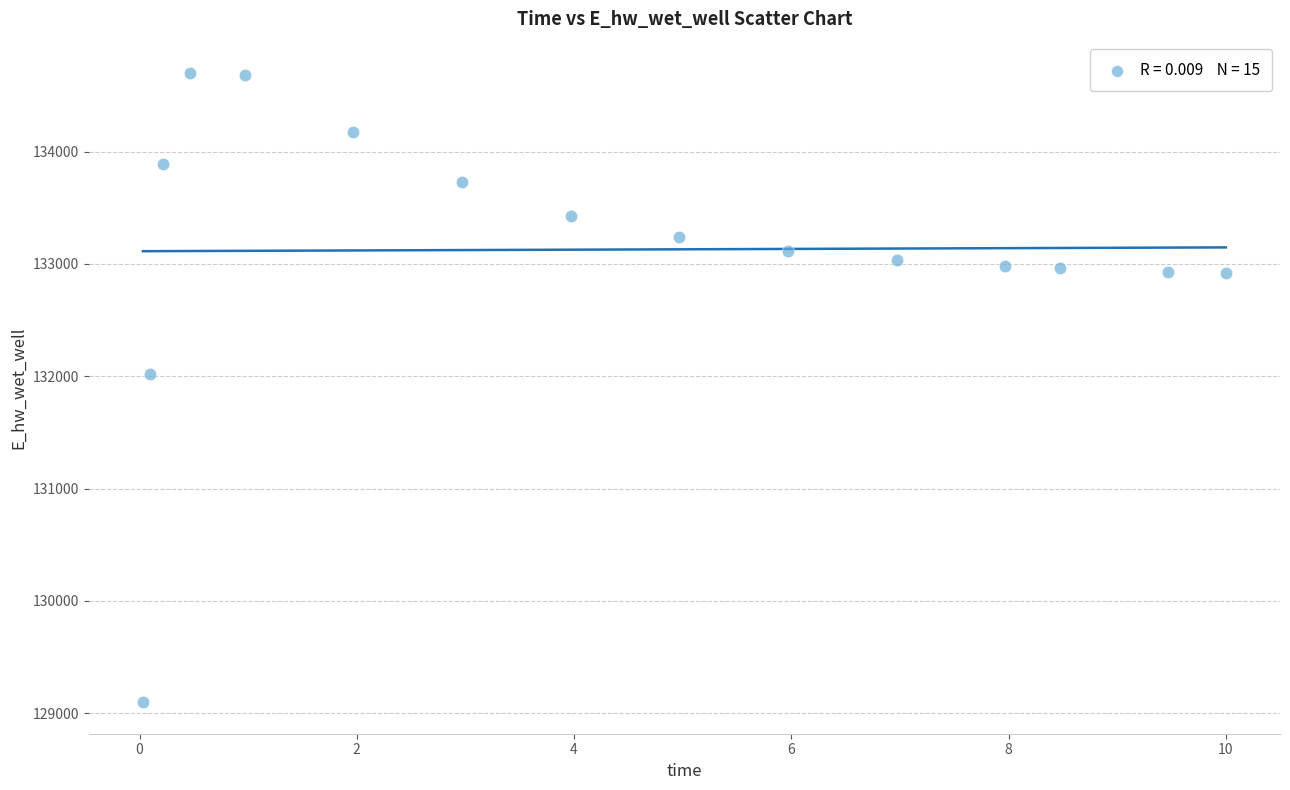

What is the range of Y values (max minus min)?

5602.8